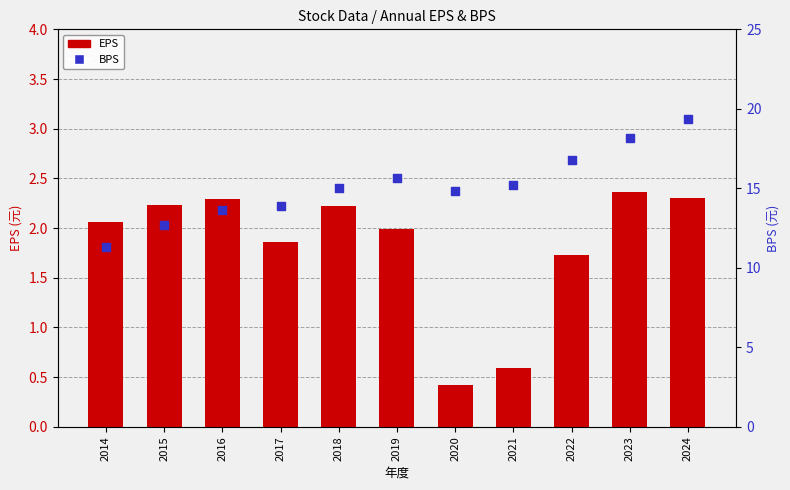

Is the value of BPS at 2022 greater than the value of EPS at 2015?

Yes